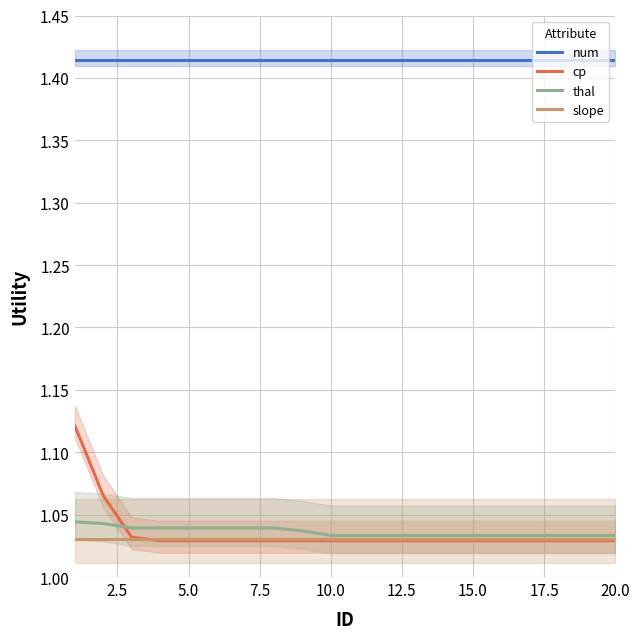

Is it true that thal equals 0.5 at 20.0?

False